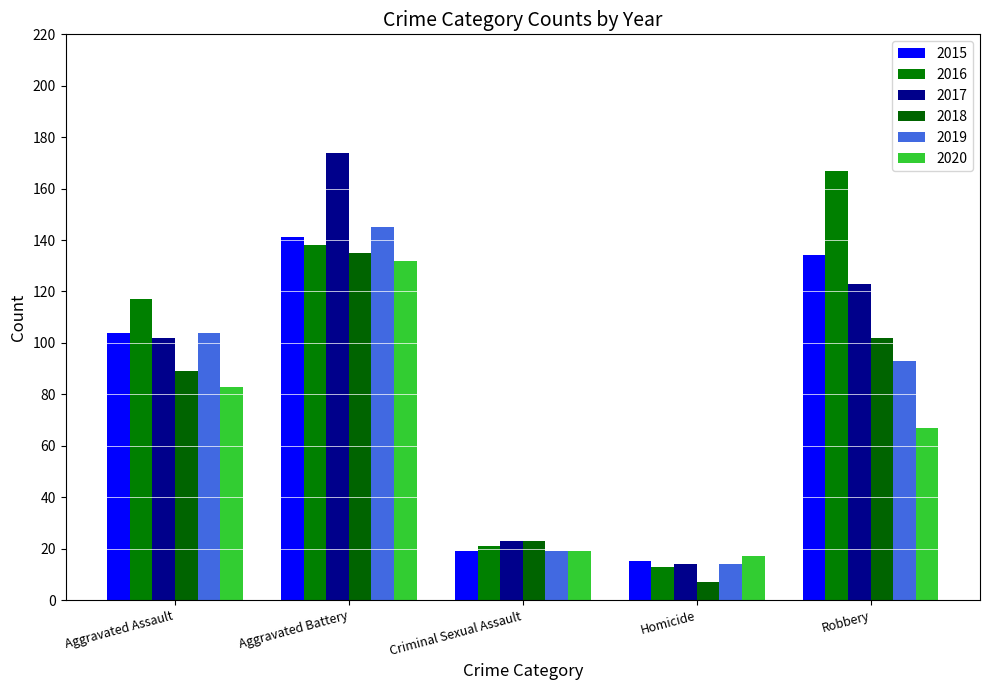

What is the approximate value of 2017 at Homicide?

14